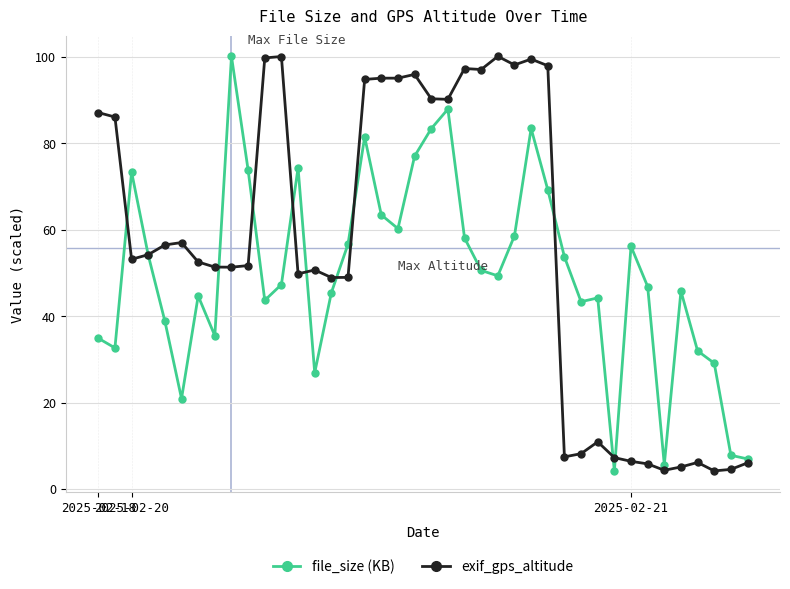

Which series has the largest total across all categories?

exif_gps_altitude